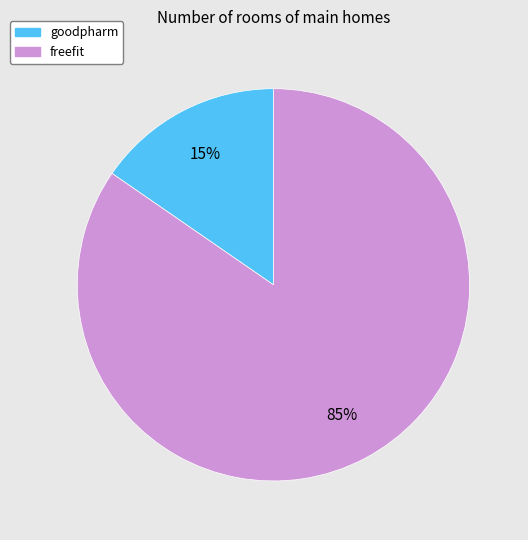

Between freefit and goodpharm, which is larger?

freefit